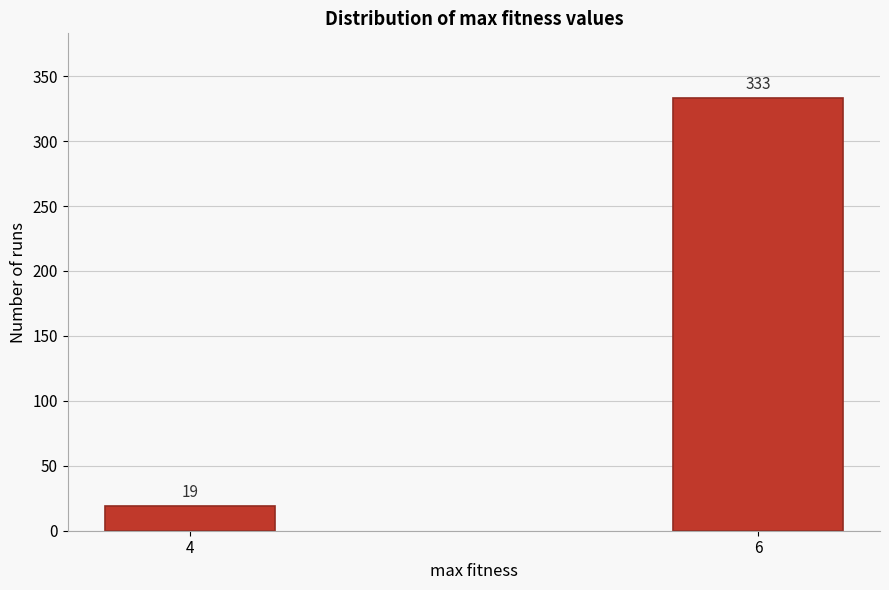

Reading left to right, transcribe all the data shown in this chart.

19	333